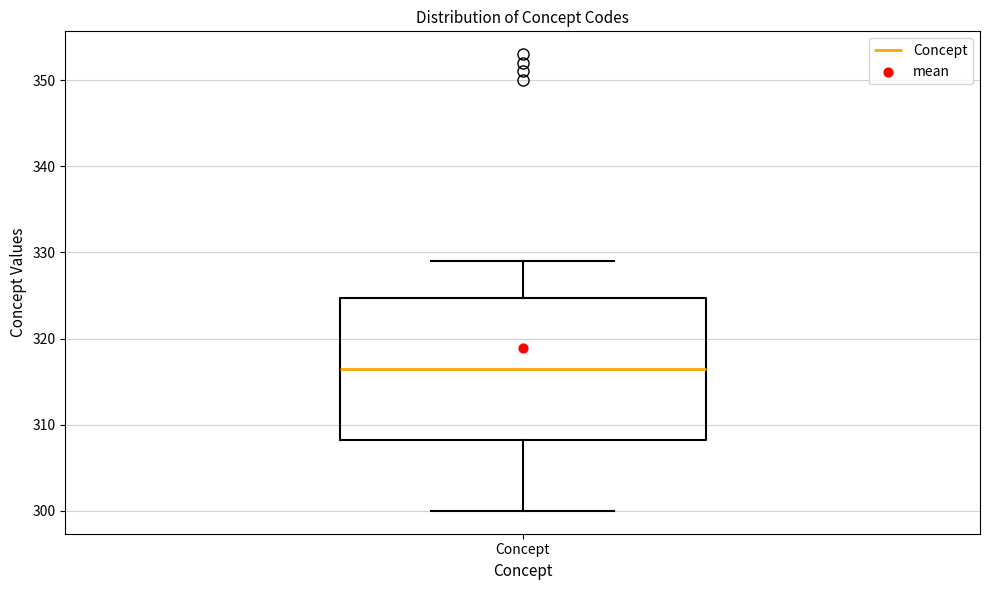

Read this box plot against the y-axis: the position of the median line, the range covered by the box, and the ends of both whiskers. The values are not printed on the chart, so give them approximately, as read against the axis.

median 317, box 308 to 325, whiskers 300 to 329